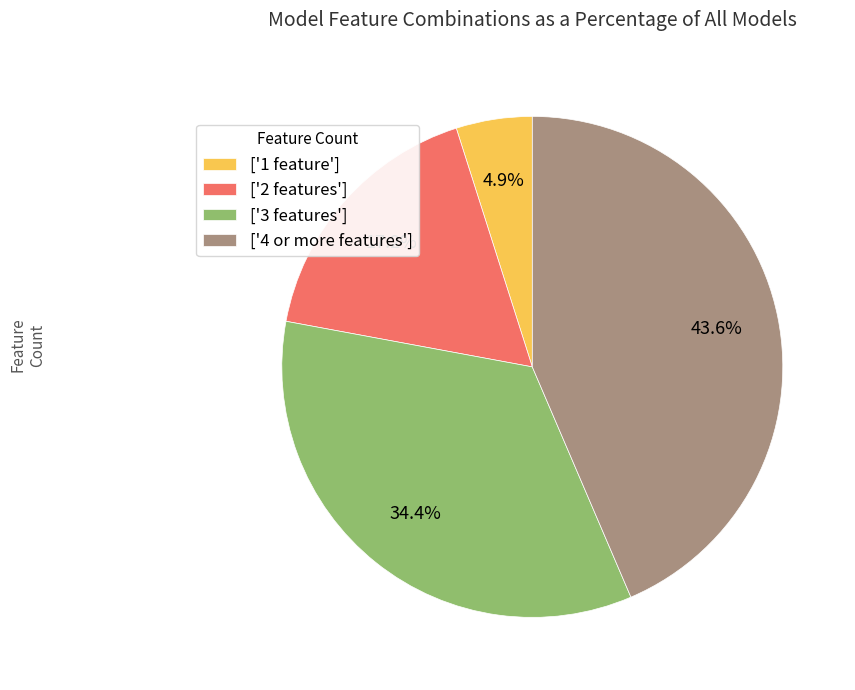

Rank the categories by value from highest to lowest.

['4 or more features'], ['3 features'], ['2 features'], ['1 feature']